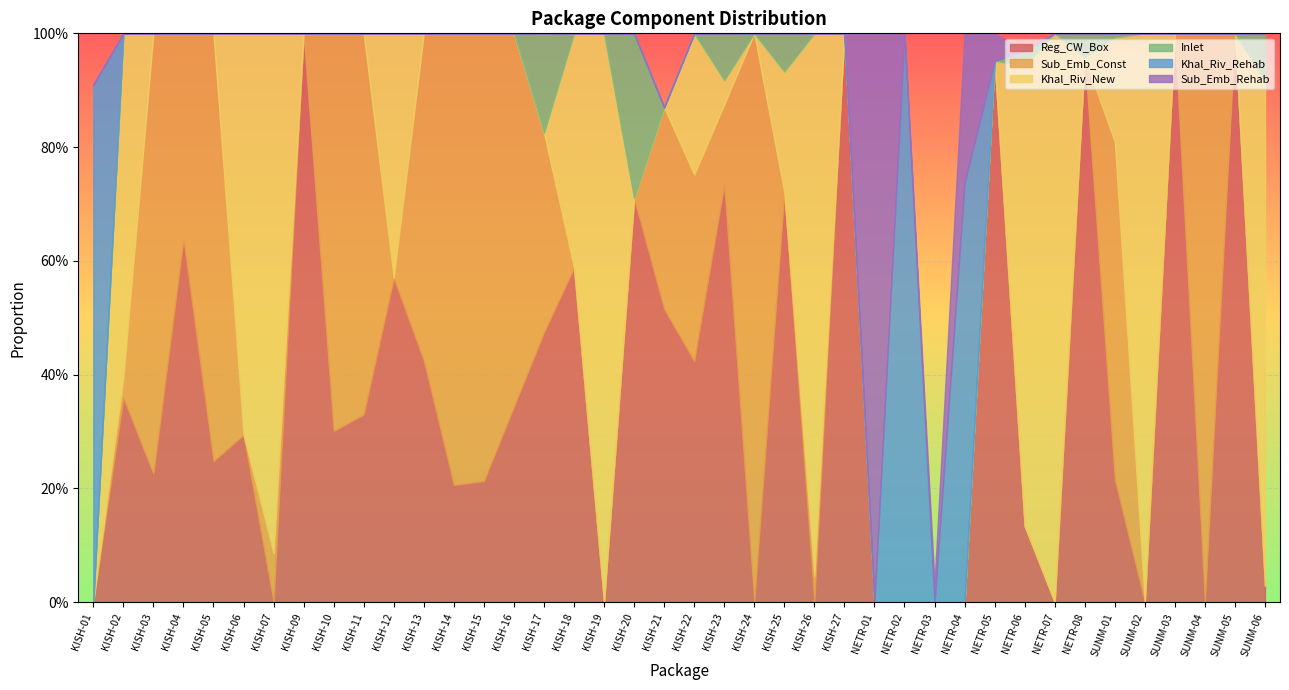

Reading left to right, list all the values displayed in this chart.

Reg_CW_Box: KISH-01=0.0	KISH-02=0.4	KISH-03=0.2	KISH-04=0.6	KISH-05=0.2	KISH-06=0.3	KISH-07=0.0	KISH-09=1.0	KISH-10=0.3	KISH-11=0.3	KISH-12=0.6	KISH-13=0.4	KISH-14=0.2	KISH-15=0.2	KISH-16=0.3	KISH-17=0.5	KISH-18=0.6	KISH-19=0.0	KISH-20=0.7	KISH-21=0.5	KISH-22=0.4	KISH-23=0.7	KISH-24=0.0	KISH-25=0.7	KISH-26=0.0	KISH-27=1.0	NETR-01=0.0	NETR-02=0.0	NETR-03=0.0	NETR-04=0.0	NETR-05=1.0	NETR-06=0.1	NETR-07=0.0	NETR-08=1.0	SUNM-01=0.2	SUNM-02=0.0	SUNM-03=1.0	SUNM-04=0.0	SUNM-05=1.0	SUNM-06=0.0
Sub_Emb_Const: KISH-01=0.0	KISH-02=0.0	KISH-03=0.8	KISH-04=0.4	KISH-05=0.8	KISH-06=0.0	KISH-07=0.1	KISH-09=0.0	KISH-10=0.7	KISH-11=0.7	KISH-12=0.0	KISH-13=0.6	KISH-14=0.8	KISH-15=0.8	KISH-16=0.7	KISH-17=0.4	KISH-18=0.0	KISH-19=0.0	KISH-20=0.0	KISH-21=0.4	KISH-22=0.3	KISH-23=0.1	KISH-24=1.0	KISH-25=0.0	KISH-26=0.0	KISH-27=0.0	NETR-01=0.0	NETR-02=0.0	NETR-03=0.0	NETR-04=0.0	NETR-05=0.0	NETR-06=0.0	NETR-07=0.0	NETR-08=0.0	SUNM-01=0.6	SUNM-02=0.0	SUNM-03=0.0	SUNM-04=1.0	SUNM-05=0.0	SUNM-06=0.0
Khal_Riv_New: KISH-01=0.0	KISH-02=0.6	KISH-03=0.0	KISH-04=0.0	KISH-05=0.0	KISH-06=0.7	KISH-07=0.9	KISH-09=0.0	KISH-10=0.0	KISH-11=0.0	KISH-12=0.4	KISH-13=0.0	KISH-14=0.0	KISH-15=0.0	KISH-16=0.0	KISH-17=0.0	KISH-18=0.4	KISH-19=1.0	KISH-20=0.0	KISH-21=0.0	KISH-22=0.2	KISH-23=0.0	KISH-24=0.0	KISH-25=0.2	KISH-26=1.0	KISH-27=0.0	NETR-01=0.0	NETR-02=0.0	NETR-03=0.0	NETR-04=0.0	NETR-05=0.0	NETR-06=0.8	NETR-07=1.0	NETR-08=0.0	SUNM-01=0.2	SUNM-02=1.0	SUNM-03=0.0	SUNM-04=0.0	SUNM-05=0.0	SUNM-06=0.9
Inlet: KISH-01=0.0	KISH-02=0.0	KISH-03=0.0	KISH-04=0.0	KISH-05=0.0	KISH-06=0.0	KISH-07=0.0	KISH-09=0.0	KISH-10=0.0	KISH-11=0.0	KISH-12=0.0	KISH-13=0.0	KISH-14=0.0	KISH-15=0.0	KISH-16=0.0	KISH-17=0.2	KISH-18=0.0	KISH-19=0.0	KISH-20=0.3	KISH-21=0.0	KISH-22=0.0	KISH-23=0.1	KISH-24=0.0	KISH-25=0.1	KISH-26=0.0	KISH-27=0.0	NETR-01=0.0	NETR-02=0.0	NETR-03=0.0	NETR-04=0.0	NETR-05=0.0	NETR-06=0.0	NETR-07=0.0	NETR-08=0.0	SUNM-01=0.0	SUNM-02=0.0	SUNM-03=0.0	SUNM-04=0.0	SUNM-05=0.0	SUNM-06=0.1
Khal_Riv_Rehab: KISH-01=0.9	KISH-02=0.0	KISH-03=0.0	KISH-04=0.0	KISH-05=0.0	KISH-06=0.0	KISH-07=0.0	KISH-09=0.0	KISH-10=0.0	KISH-11=0.0	KISH-12=0.0	KISH-13=0.0	KISH-14=0.0	KISH-15=0.0	KISH-16=0.0	KISH-17=0.0	KISH-18=0.0	KISH-19=0.0	KISH-20=0.0	KISH-21=0.0	KISH-22=0.0	KISH-23=0.0	KISH-24=0.0	KISH-25=0.0	KISH-26=0.0	KISH-27=0.0	NETR-01=0.0	NETR-02=1.0	NETR-03=0.0	NETR-04=0.7	NETR-05=0.0	NETR-06=0.0	NETR-07=0.0	NETR-08=0.0	SUNM-01=0.0	SUNM-02=0.0	SUNM-03=0.0	SUNM-04=0.0	SUNM-05=0.0	SUNM-06=0.0
Sub_Emb_Rehab: KISH-01=0.0	KISH-02=0.0	KISH-03=0.0	KISH-04=0.0	KISH-05=0.0	KISH-06=0.0	KISH-07=0.0	KISH-09=0.0	KISH-10=0.0	KISH-11=0.0	KISH-12=0.0	KISH-13=0.0	KISH-14=0.0	KISH-15=0.0	KISH-16=0.0	KISH-17=0.0	KISH-18=0.0	KISH-19=0.0	KISH-20=0.0	KISH-21=0.0	KISH-22=0.0	KISH-23=0.0	KISH-24=0.0	KISH-25=0.0	KISH-26=0.0	KISH-27=0.0	NETR-01=1.0	NETR-02=0.0	NETR-03=0.0	NETR-04=0.3	NETR-05=0.0	NETR-06=0.0	NETR-07=0.0	NETR-08=0.0	SUNM-01=0.0	SUNM-02=0.0	SUNM-03=0.0	SUNM-04=0.0	SUNM-05=0.0	SUNM-06=0.0